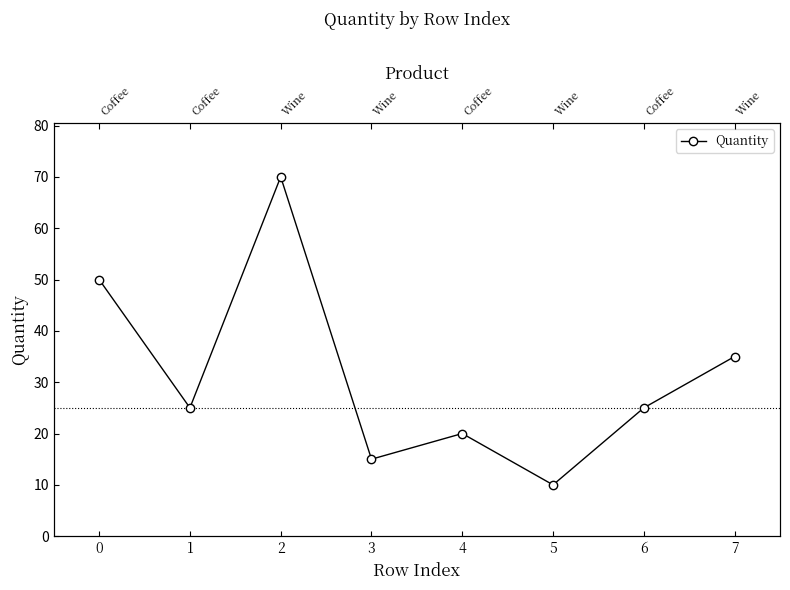

Is it true that the value at 4 is 20?

True